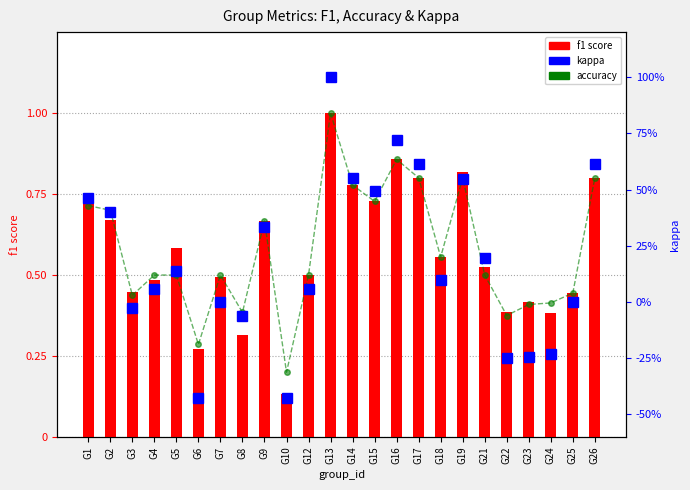

Reading left to right, list all the values displayed in this chart.

accuracy: G1=0.7	G2=0.7	G3=0.4	G4=0.5	G5=0.5	G6=0.3	G7=0.5	G8=0.4	G9=0.7	G10=0.2	G12=0.5	G13=1.0	G14=0.8	G15=0.7	G16=0.9	G17=0.8	G18=0.6	G19=0.8	G21=0.5	G22=0.4	G23=0.4	G24=0.4	G25=0.4	G26=0.8
f1 score: G1=0.7	G2=0.7	G3=0.4	G4=0.5	G5=0.6	G6=0.3	G7=0.5	G8=0.3	G9=0.7	G10=0.1	G12=0.5	G13=1.0	G14=0.8	G15=0.7	G16=0.9	G17=0.8	G18=0.6	G19=0.8	G21=0.5	G22=0.4	G23=0.4	G24=0.4	G25=0.4	G26=0.8
kappa: G1=0.5	G2=0.4	G3=-0.0	G4=0.1	G5=0.1	G6=-0.4	G7=0.0	G8=-0.1	G9=0.3	G10=-0.4	G12=0.1	G13=1.0	G14=0.6	G15=0.5	G16=0.7	G17=0.6	G18=0.1	G19=0.5	G21=0.2	G22=-0.2	G23=-0.2	G24=-0.2	G25=0.0	G26=0.6